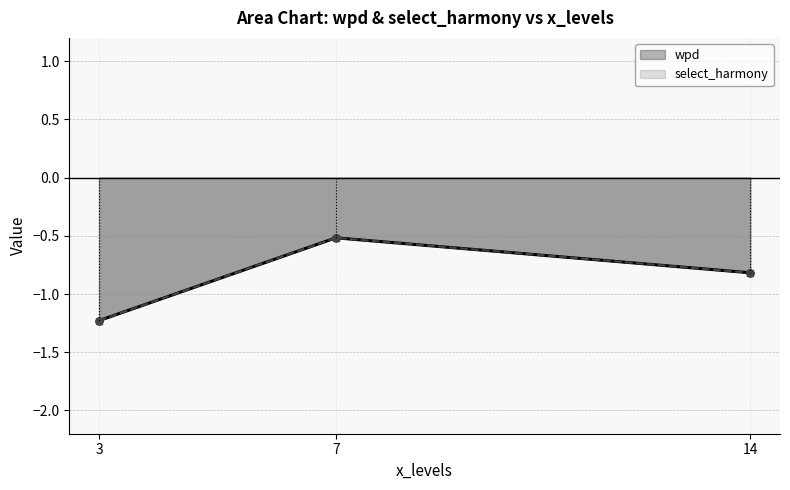

At which category is the sum across all series the highest?

7